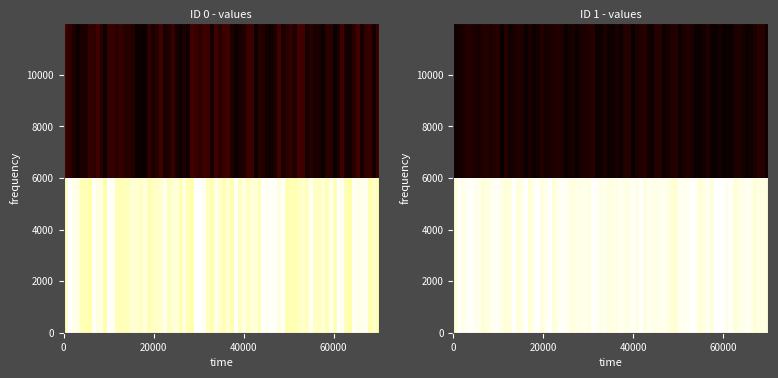

What is the spread (max minus min) of values at 0?

2048